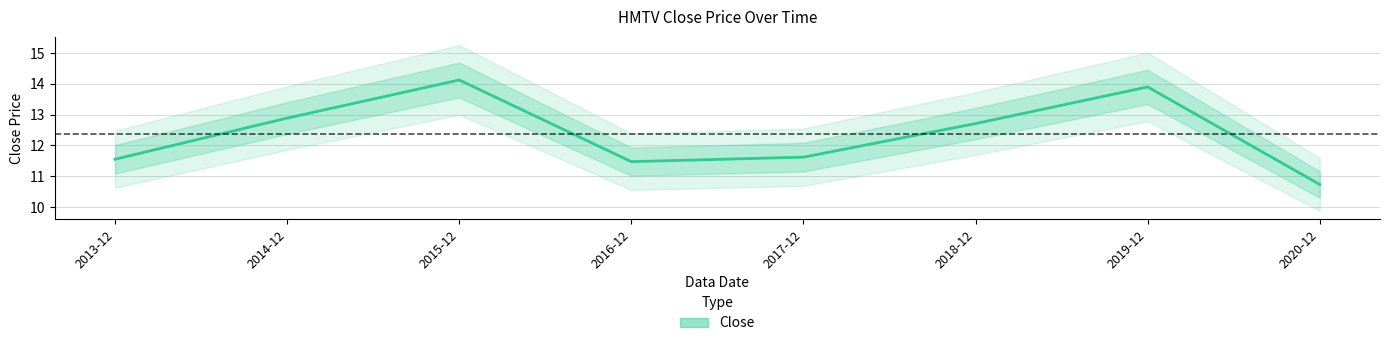

List the labels in order of value, smallest first.

2020-12, 2016-12, 2013-12, 2017-12, 2018-12, 2014-12, 2019-12, 2015-12